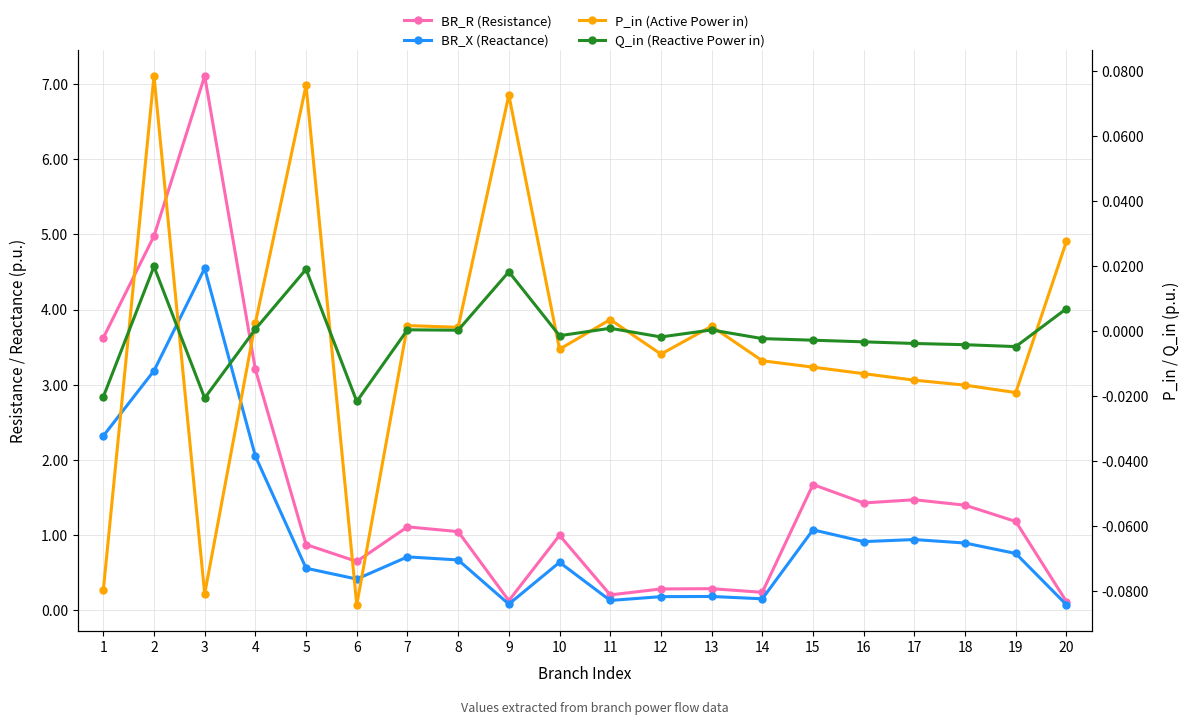

Between 5 and 11, which series saw the biggest shift?

BR_R (Resistance)